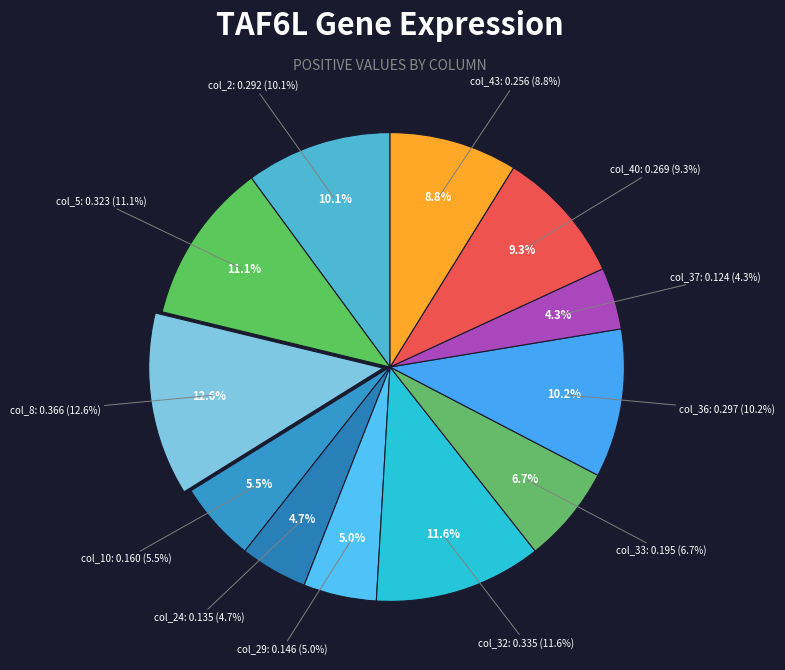

Combined, what portion of the pie is col_36 and col_29?

15.3%